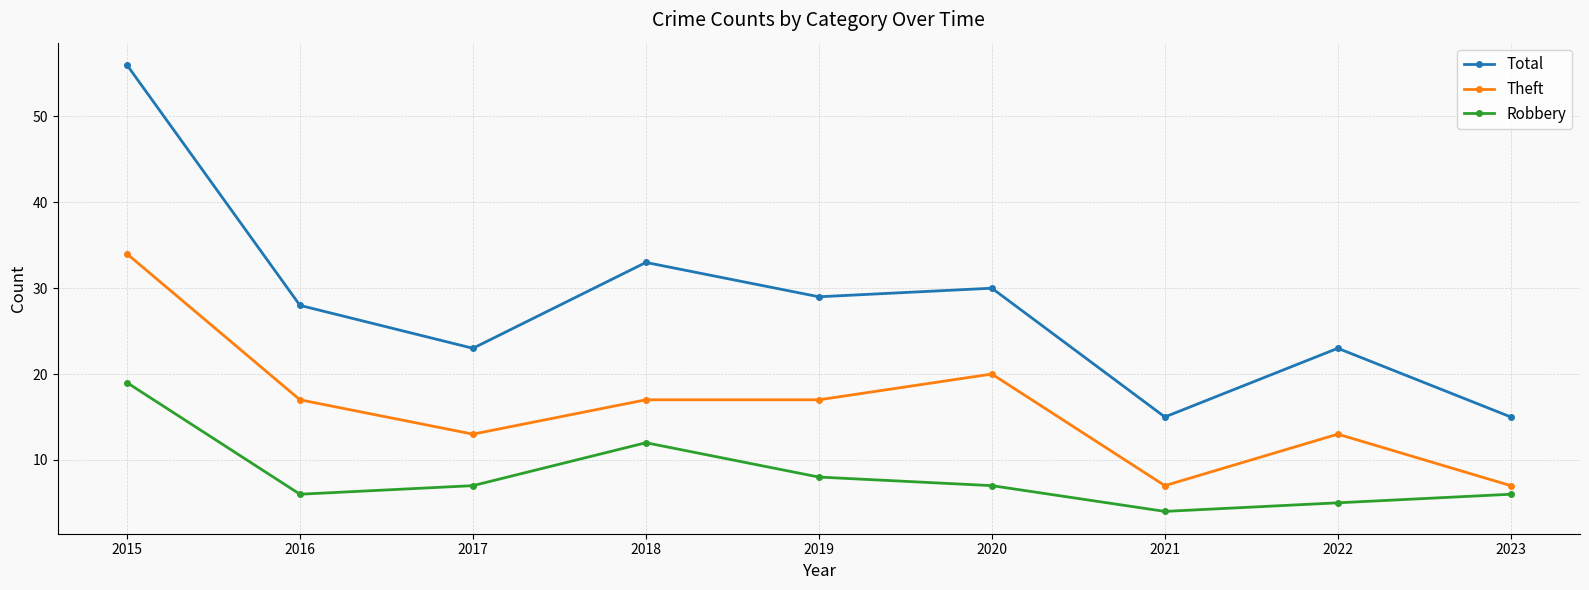

Rank the series by their maximum value, from highest to lowest.

Total, Theft, Robbery